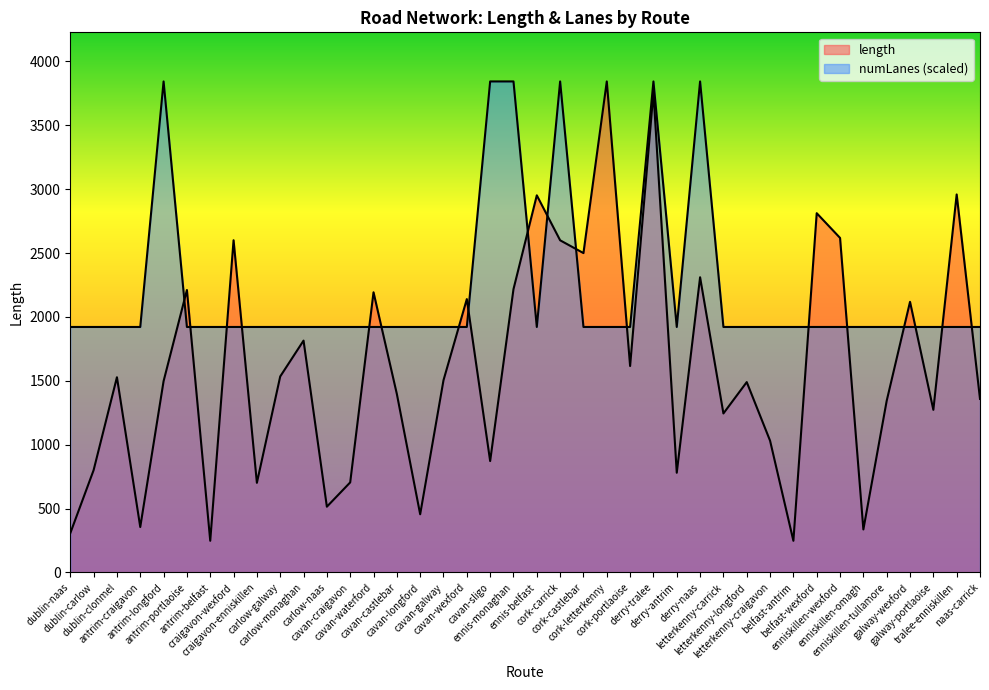

Which series ends up on top after the final intersection of length and numLanes?

numLanes